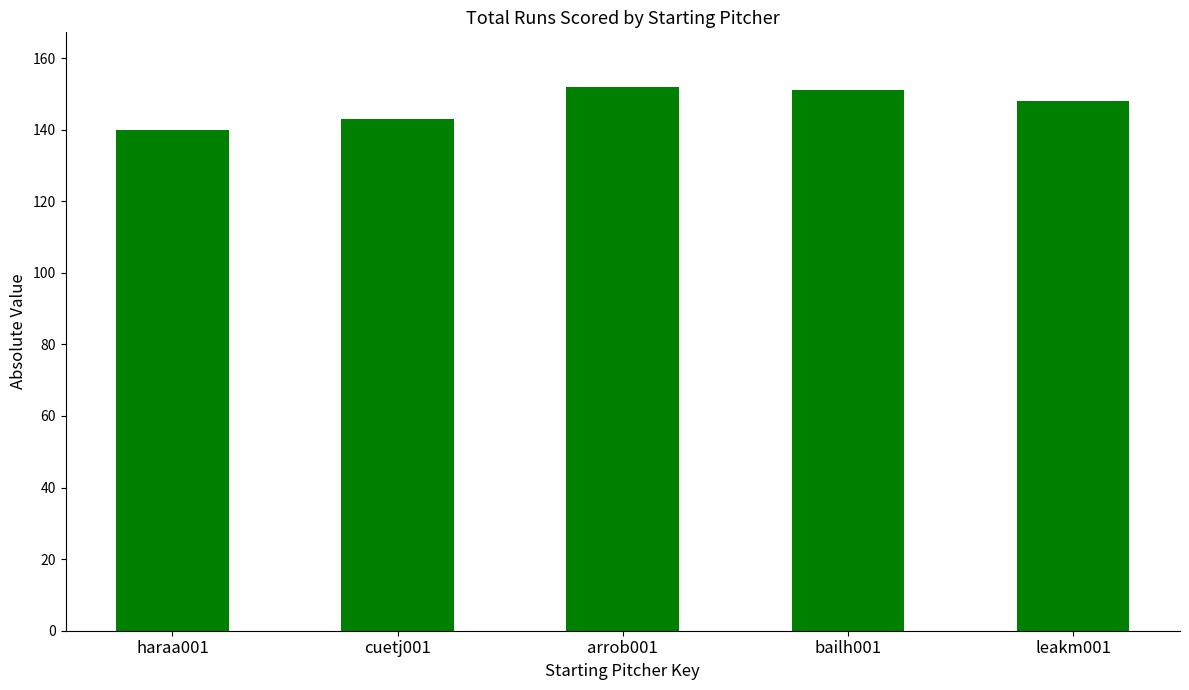

The chart shows a value of 148 at leakm001. True or false?

True